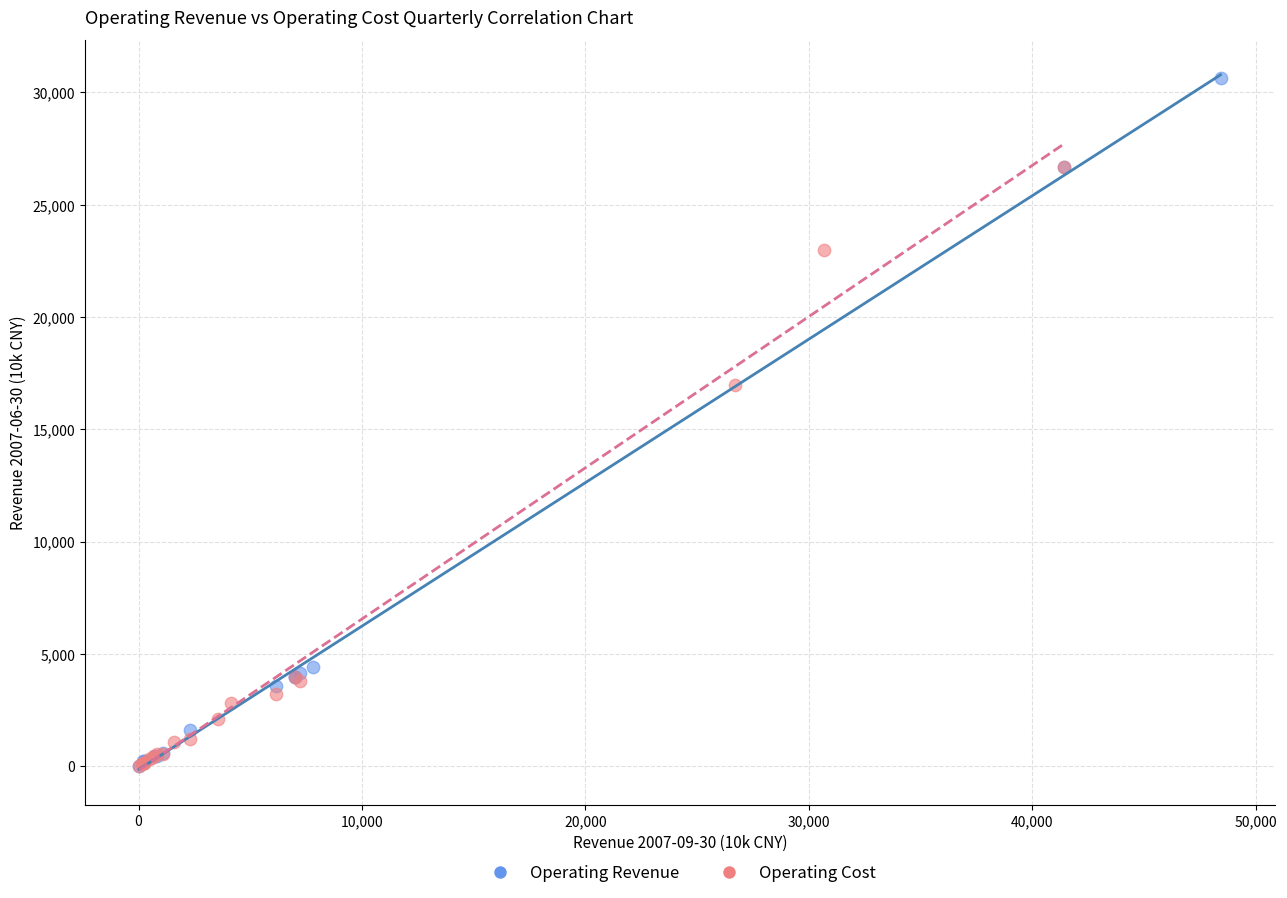

Which series has the largest Y range (max minus min)?

Operating Revenue